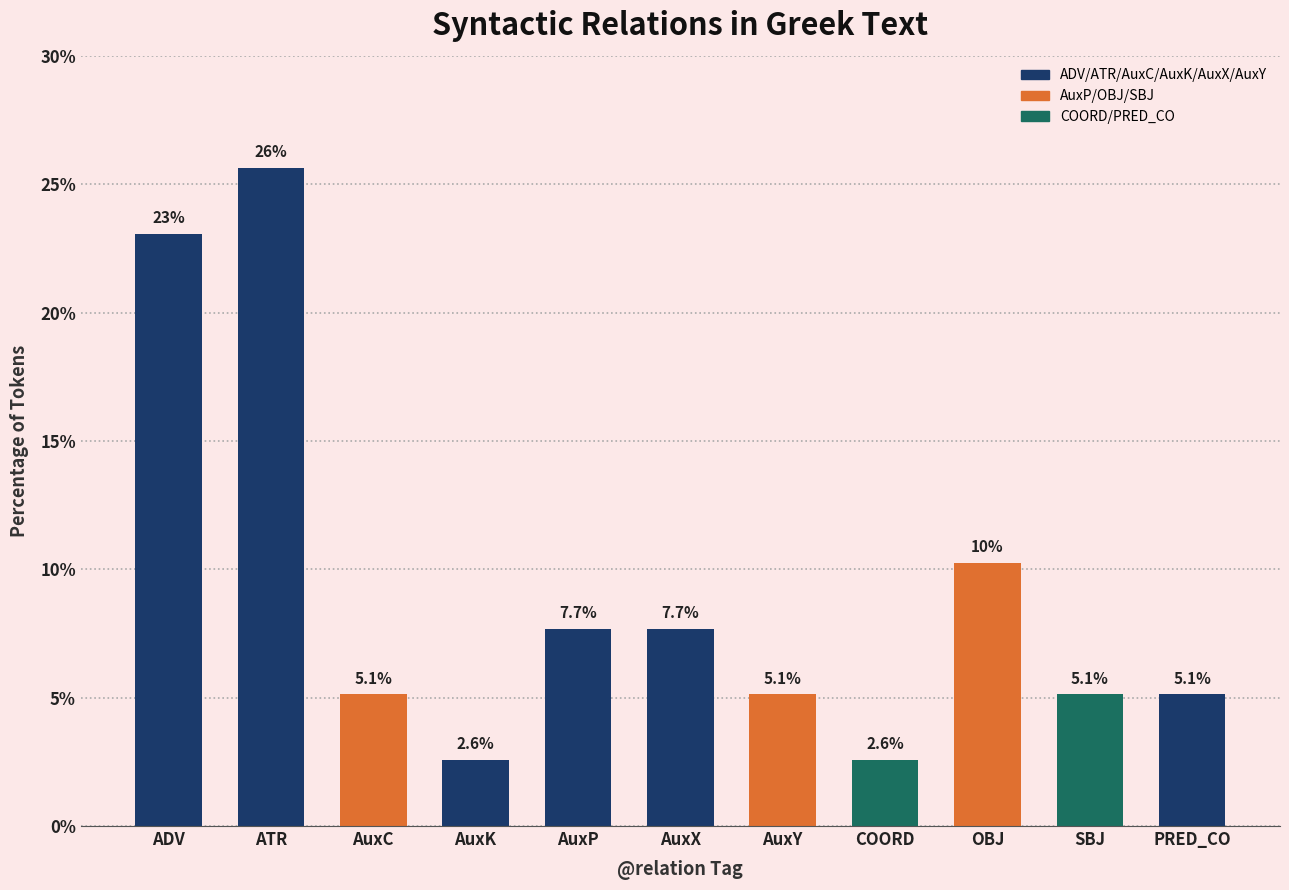

What position from the left is PRED_CO?

11